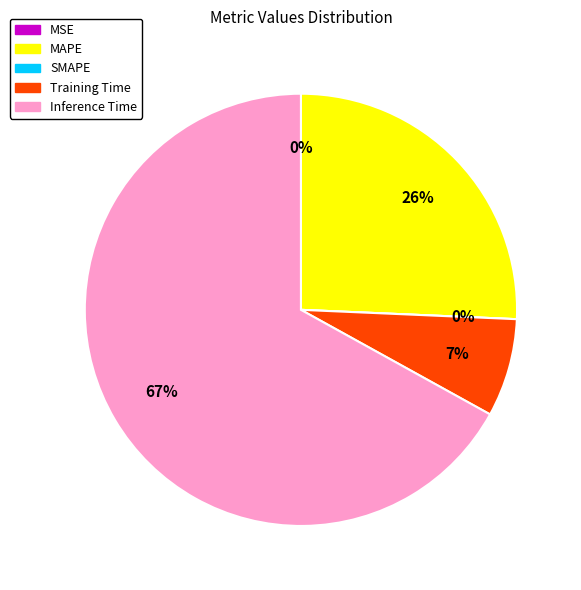

Which has a higher value, Inference Time or MAPE?

Inference Time